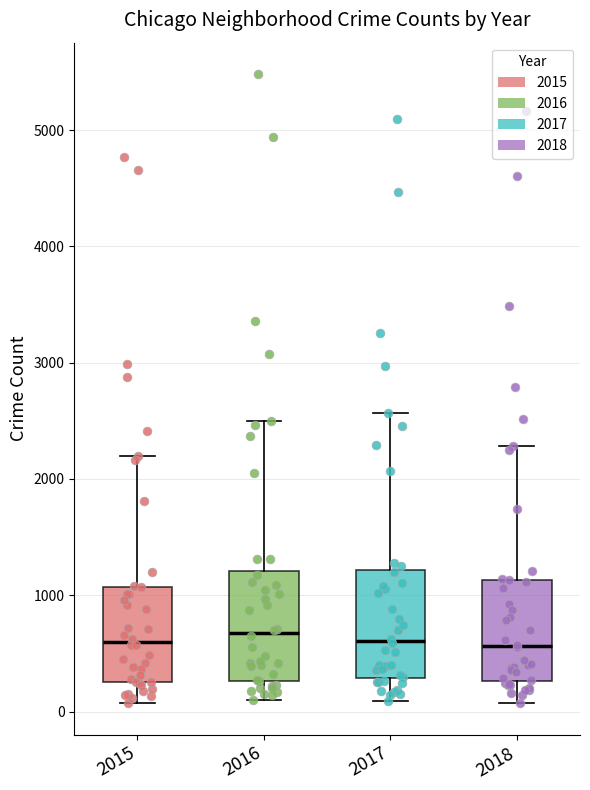

Where does the median line of the box at x = 2017 sit on the y-axis? The values are not printed on the chart, so give them approximately, as read against the axis.

600